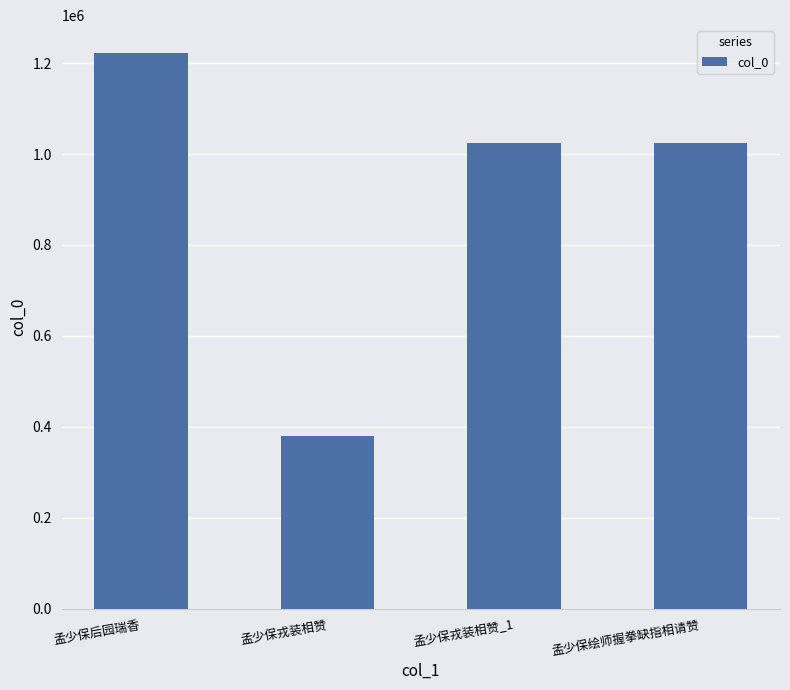

Does the chart contain stacked bars?

No